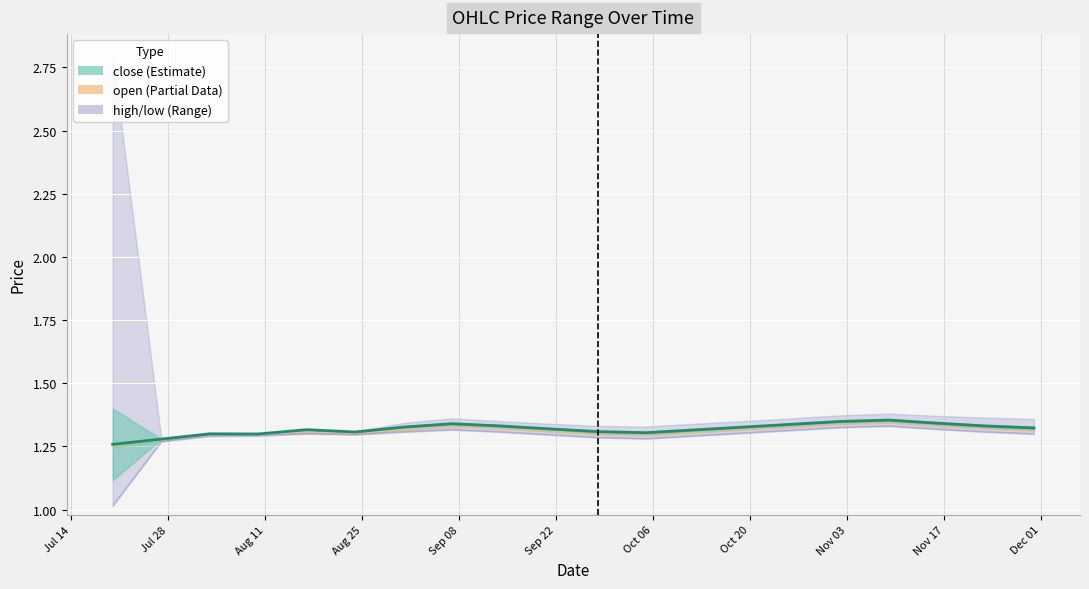

Is the value of open at 2020-10-12 greater than the value of low at 2020-10-19?

No